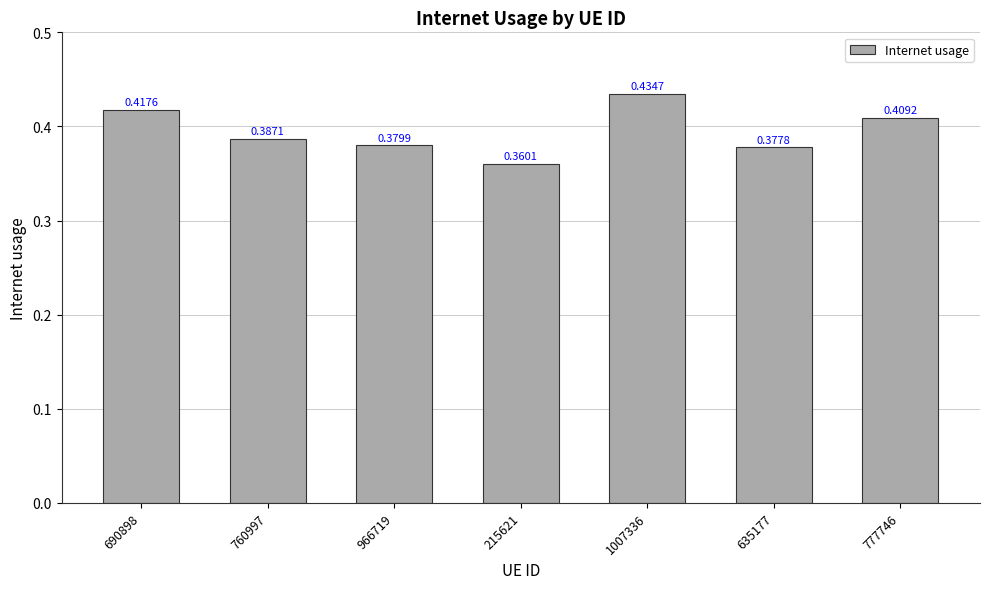

The value at 777746 is 0.2. True or false?

False